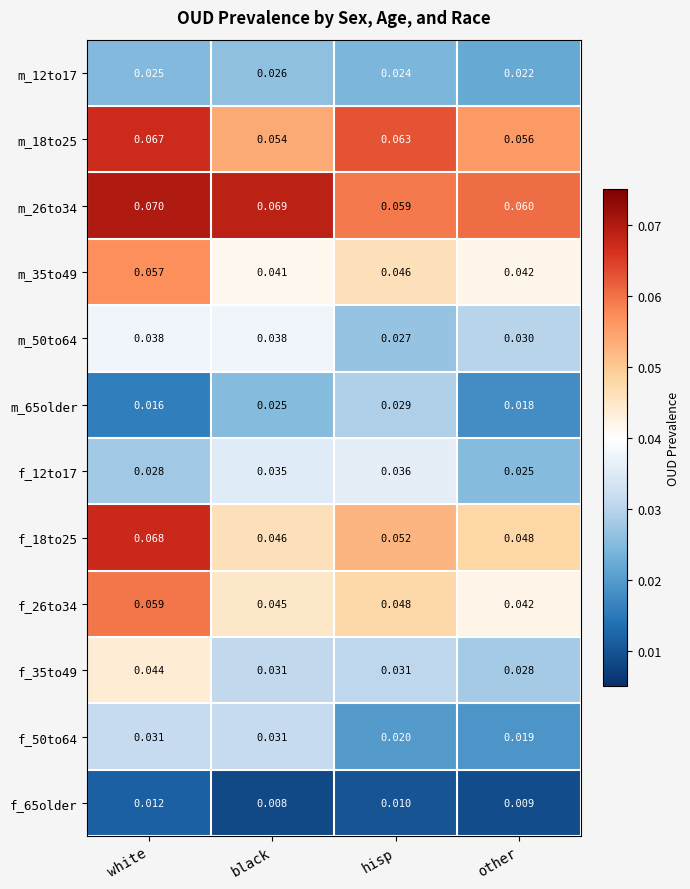

At which category does the chart reach its minimum across all series?

black